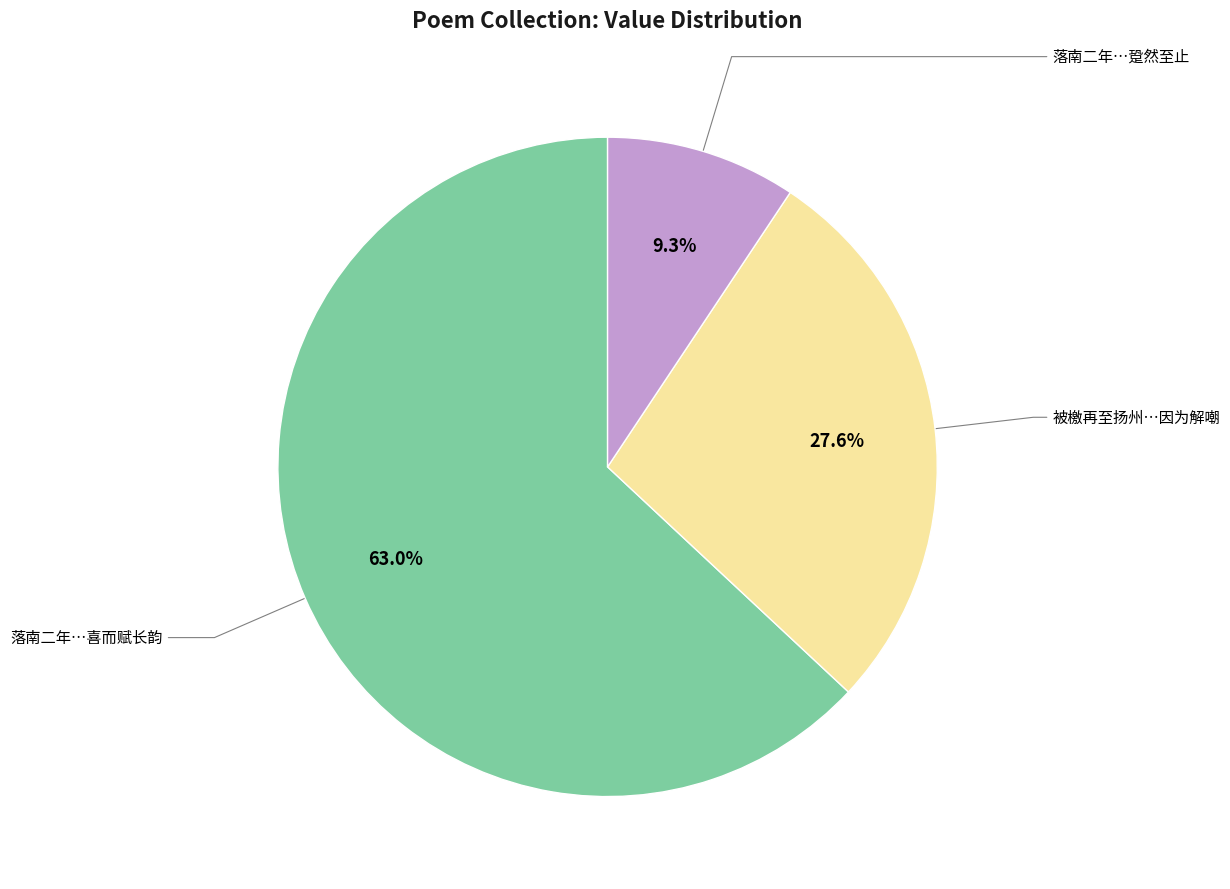

Does any single category account for the majority?

Yes